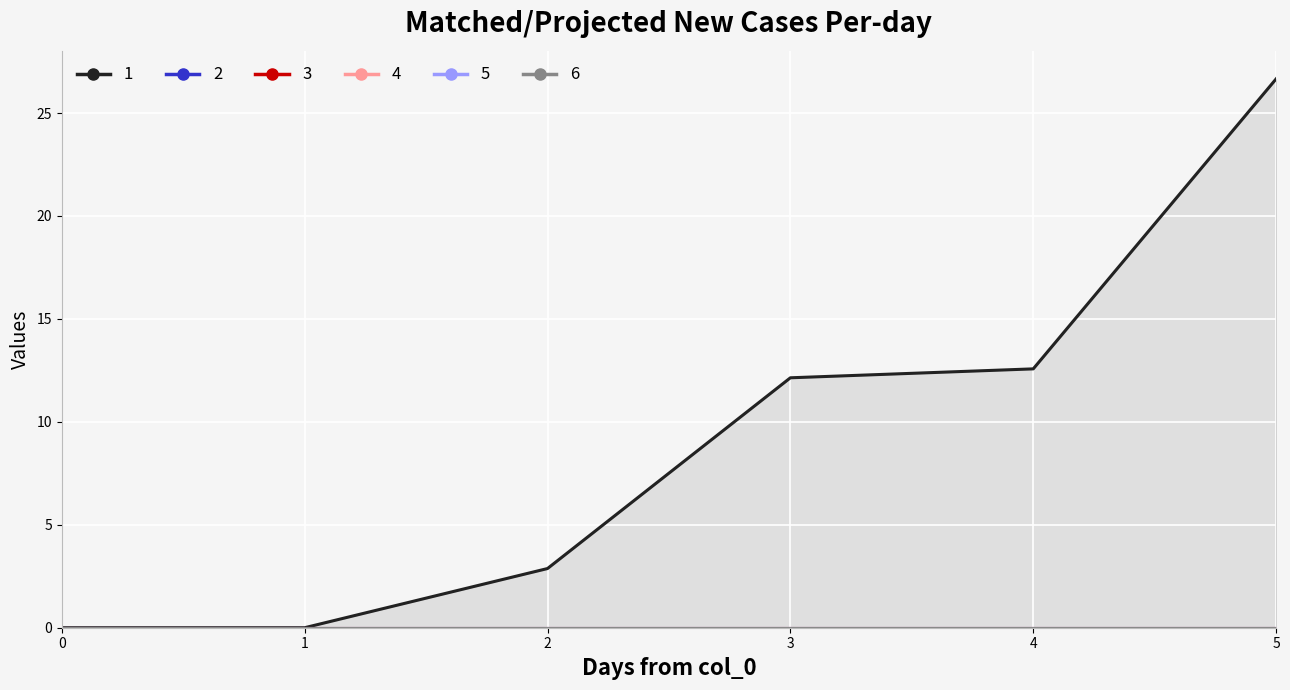

What is the difference between the highest and lowest values at 2?

2.9